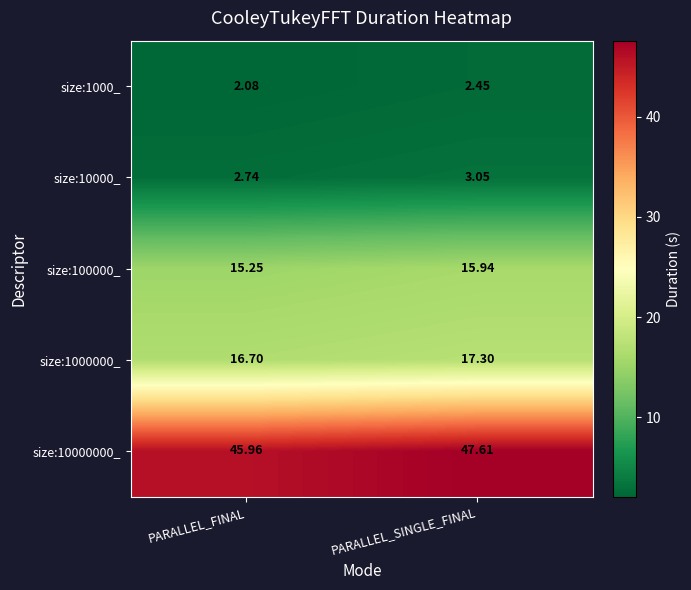

Rank the categories by size:10000000_ value from lowest to highest.

PARALLEL_FINAL, PARALLEL_SINGLE_FINAL